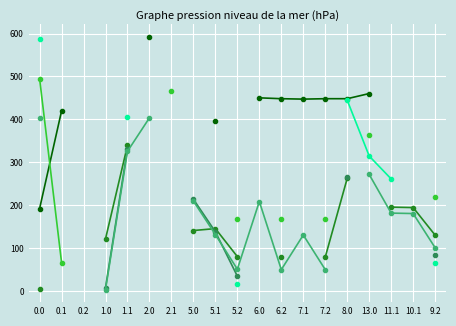

At which category does the chart reach its peak across all series?

2.0